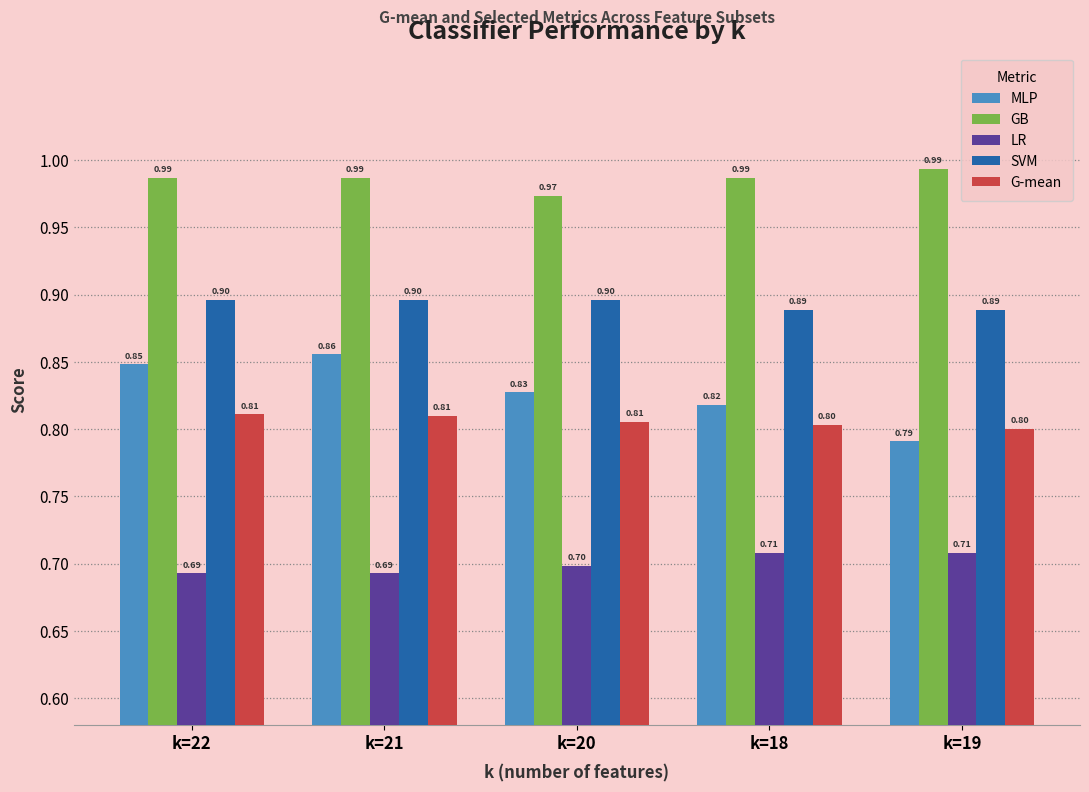

How many groups of bars are there?

5